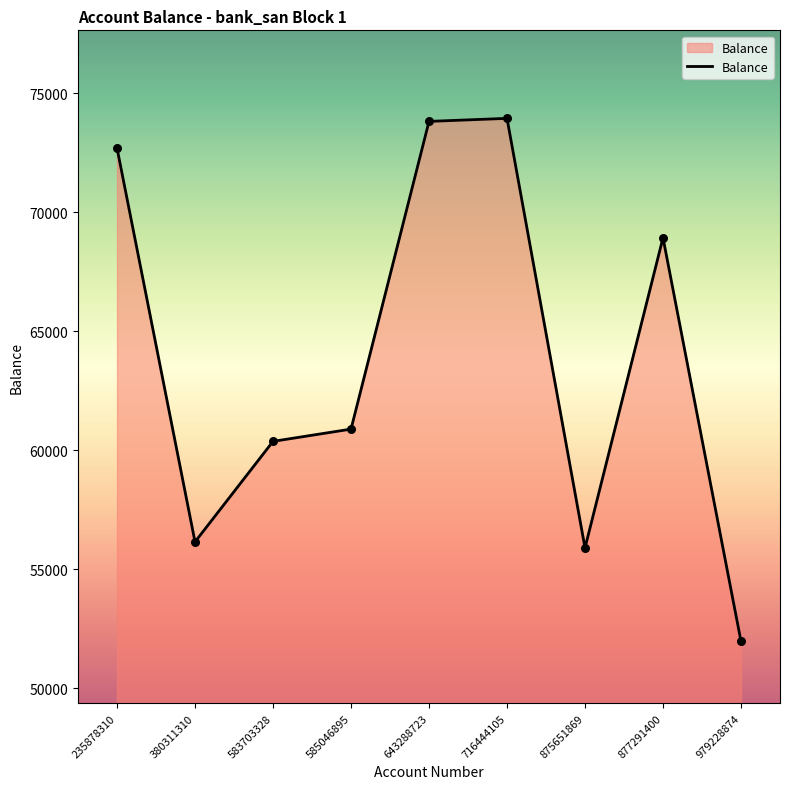

What is the change in value from 380311310 to 716444105?

+17787